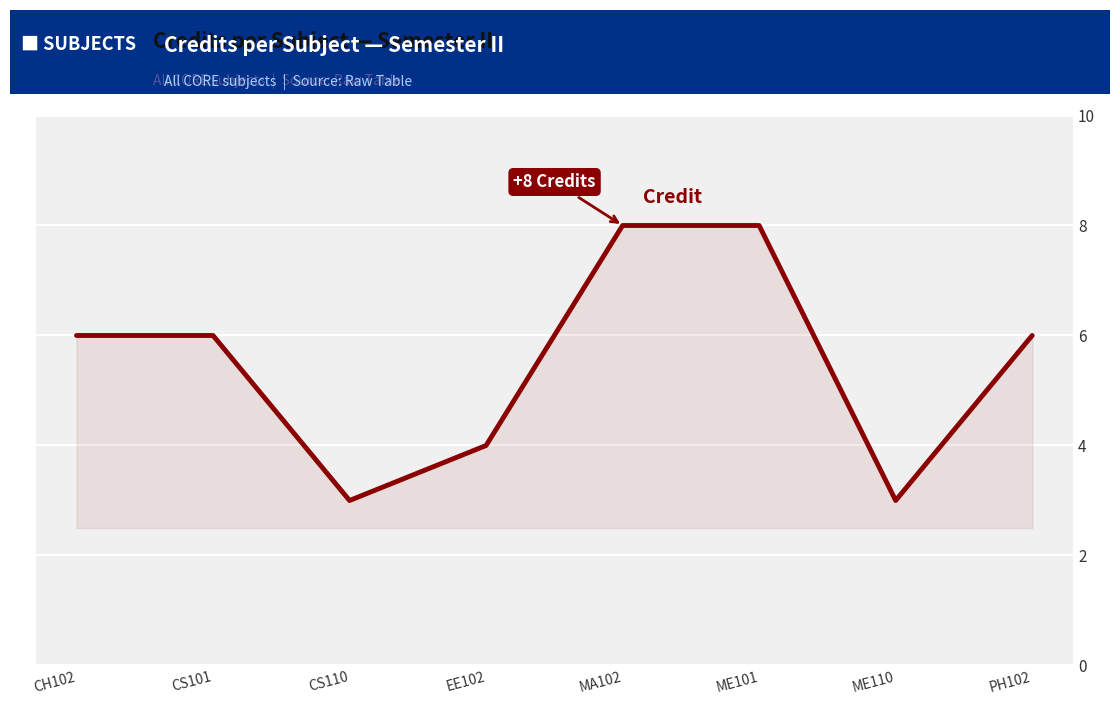

Which has a higher value, CH102 or MA102?

MA102